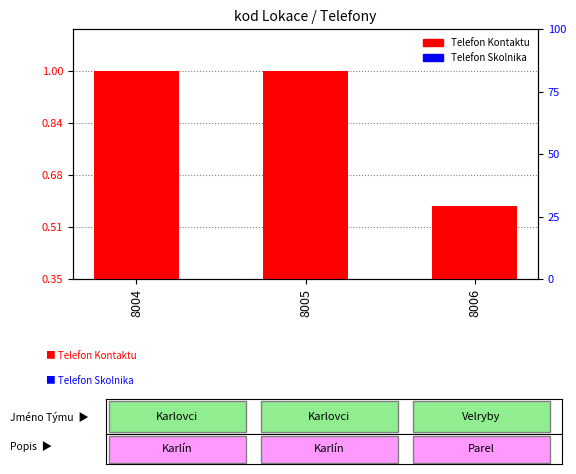

Which series has the largest total across all categories?

Telefon Kontaktu